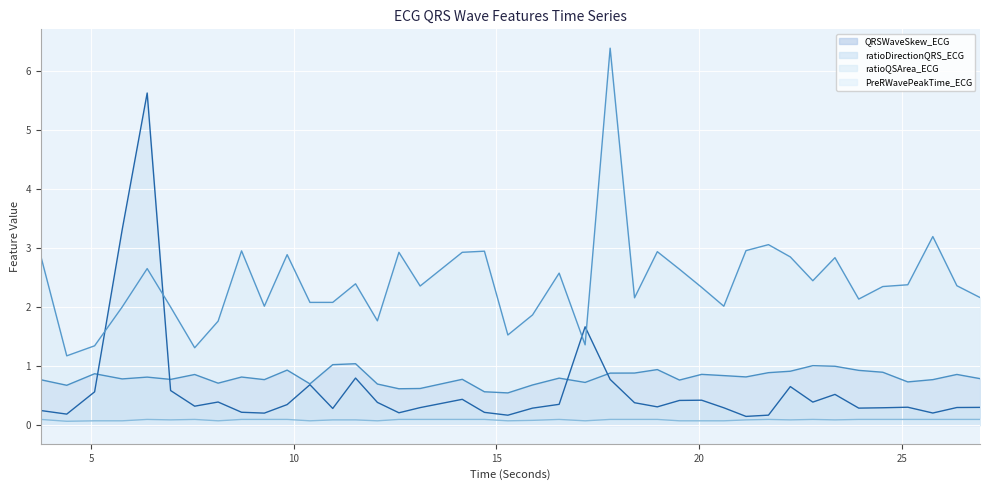

At which category does the chart reach its minimum across all series?

5